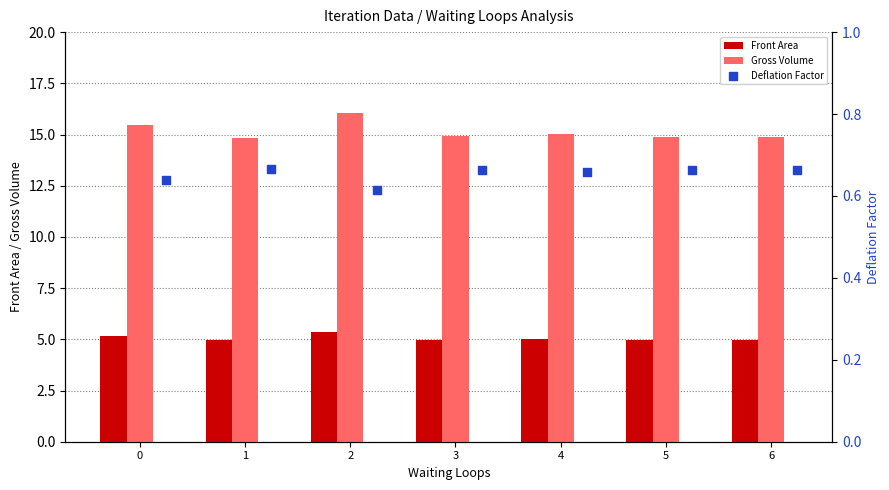

What are all the series names shown in the legend?

Front Area, Gross Volume, Deflation Factor